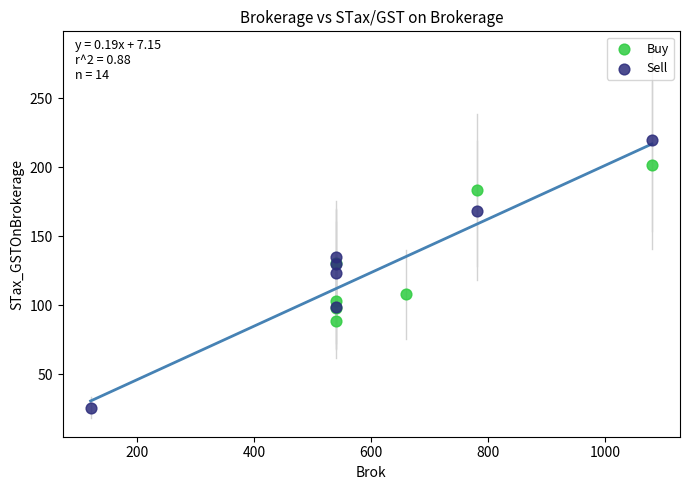

Which series contains the highest Y value?

Sell